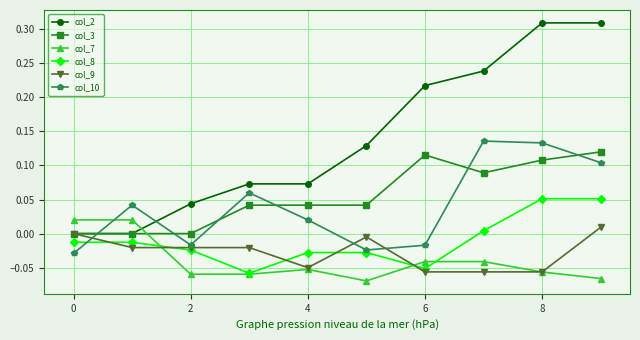

After their last crossing, which series has the higher values: col_7 or col_3?

col_3